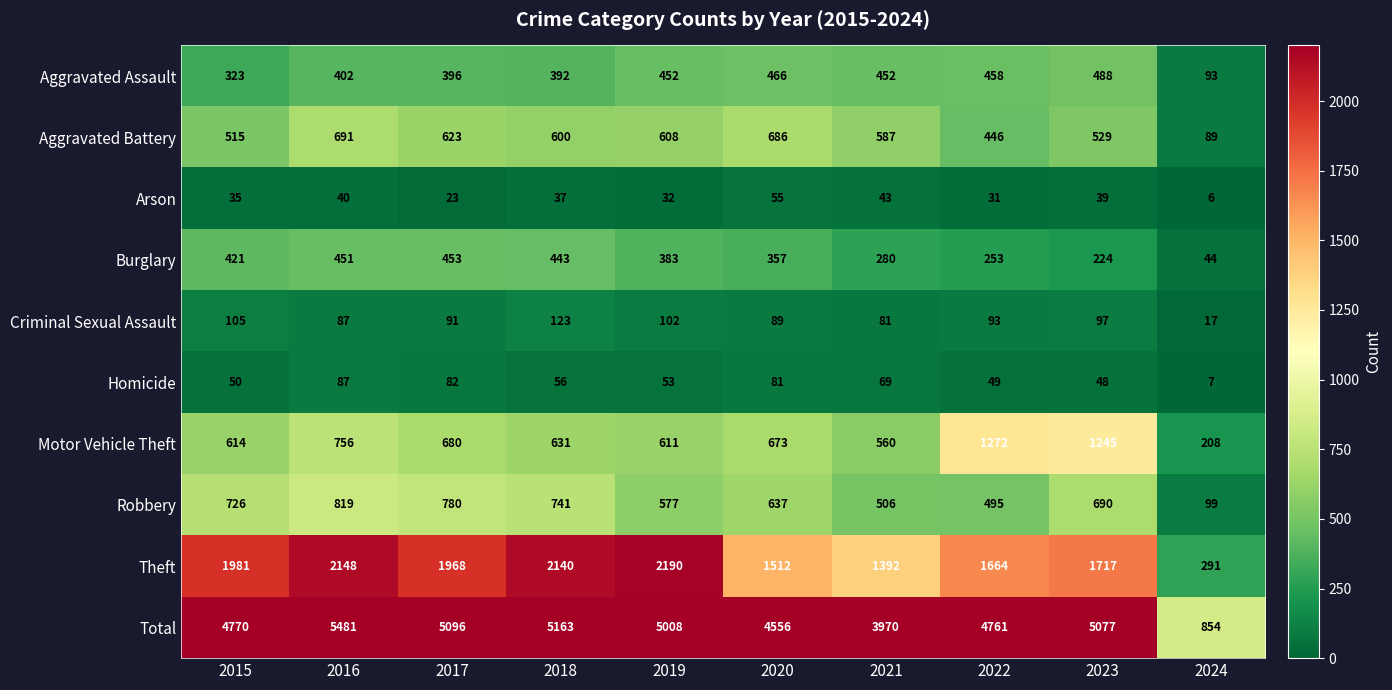

Which label corresponds to the largest value in the chart?

2016